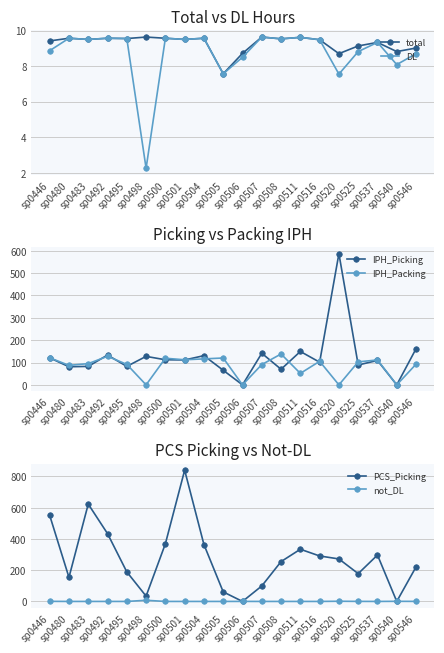

How many values in IPH_Packing are above zero?

16